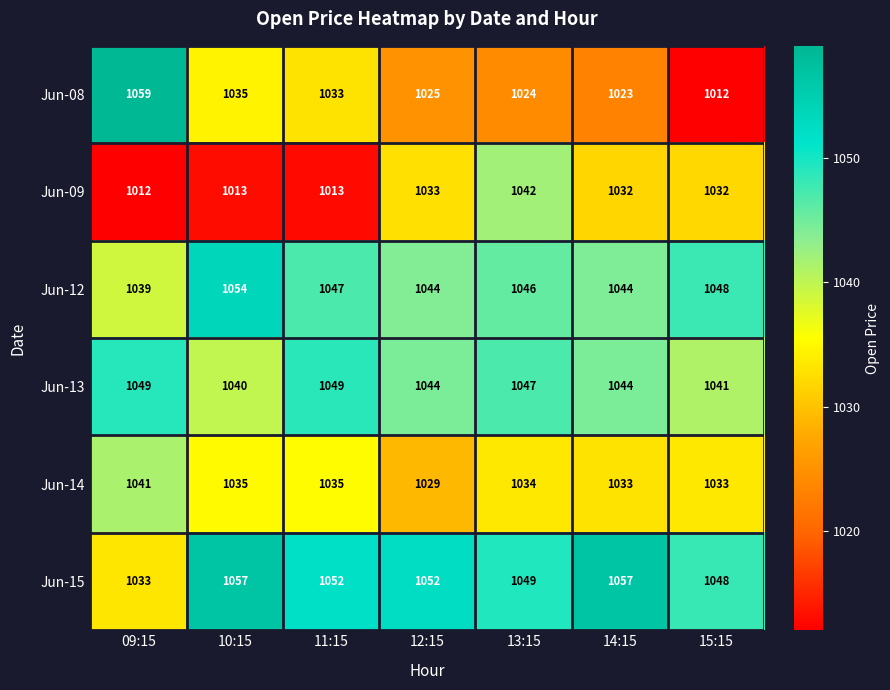

Which series has the widest spread of values?

Jun-08